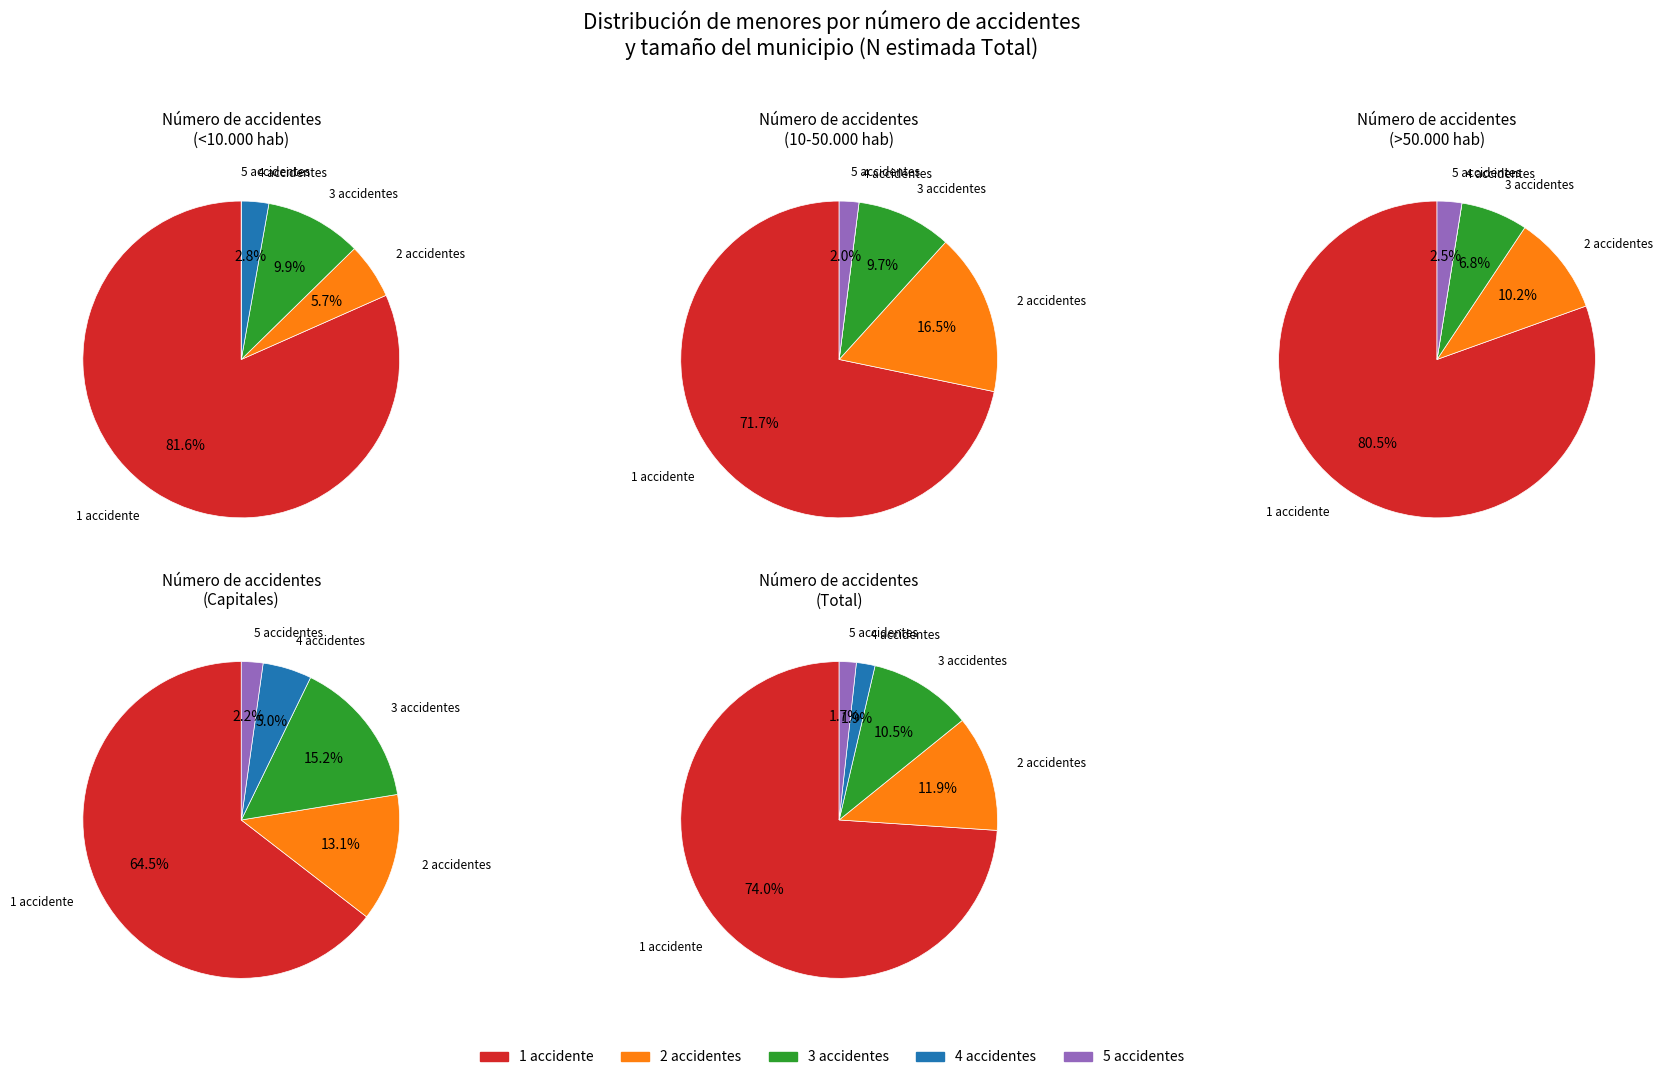

How many segments does this pie chart have?

5